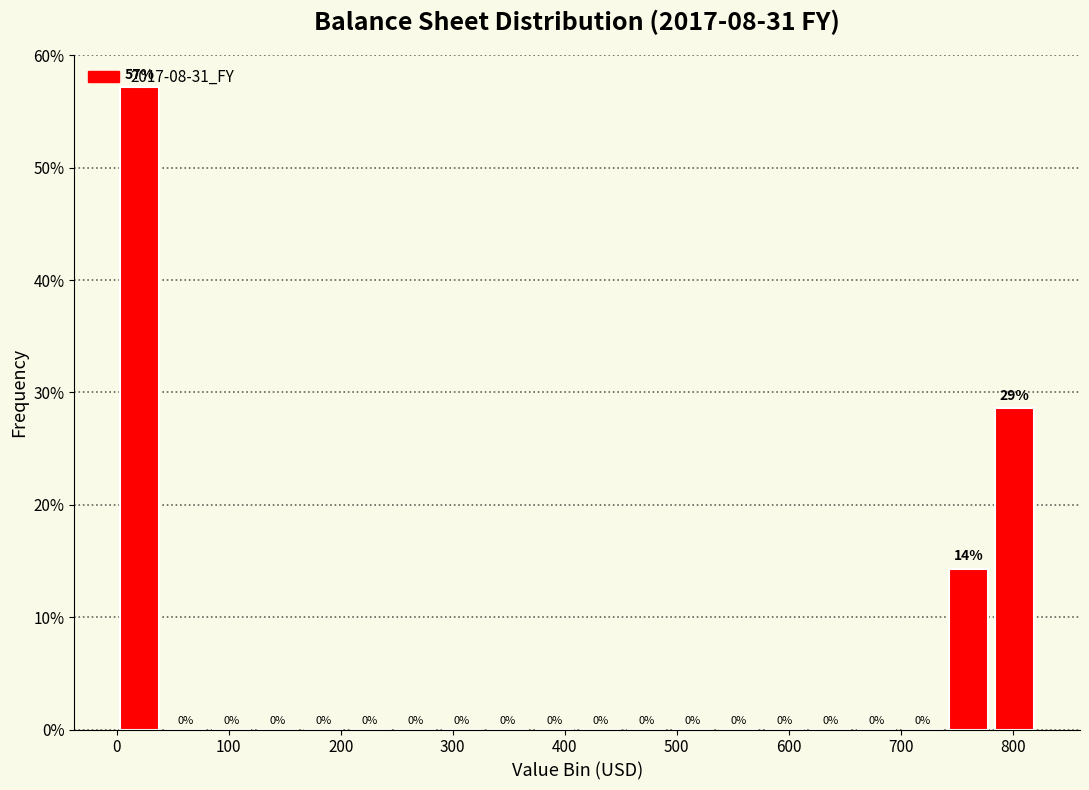

Which range on the x-axis has the tallest bar?

0 to 40